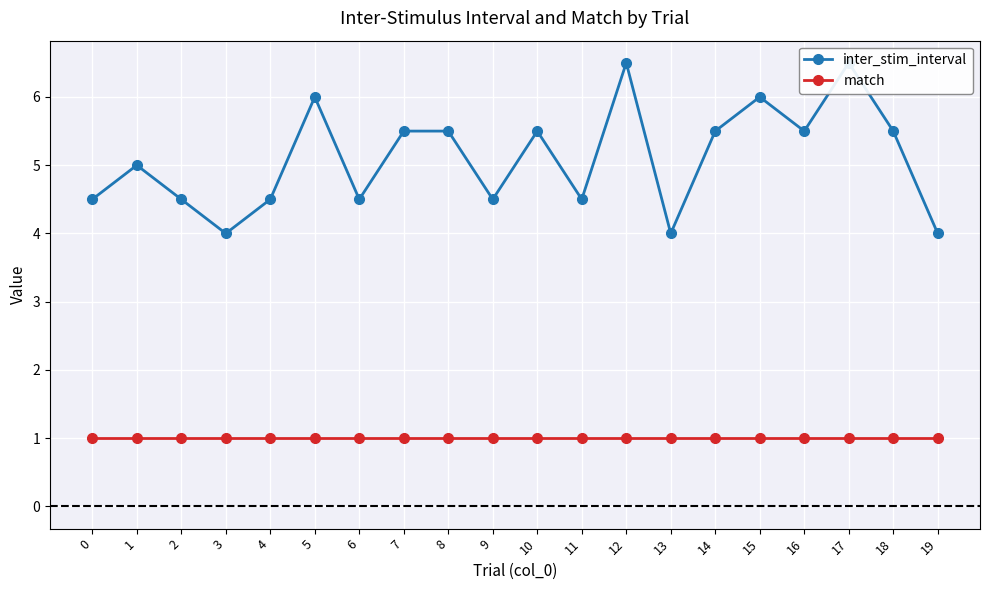

How many lines are shown in the chart?

2